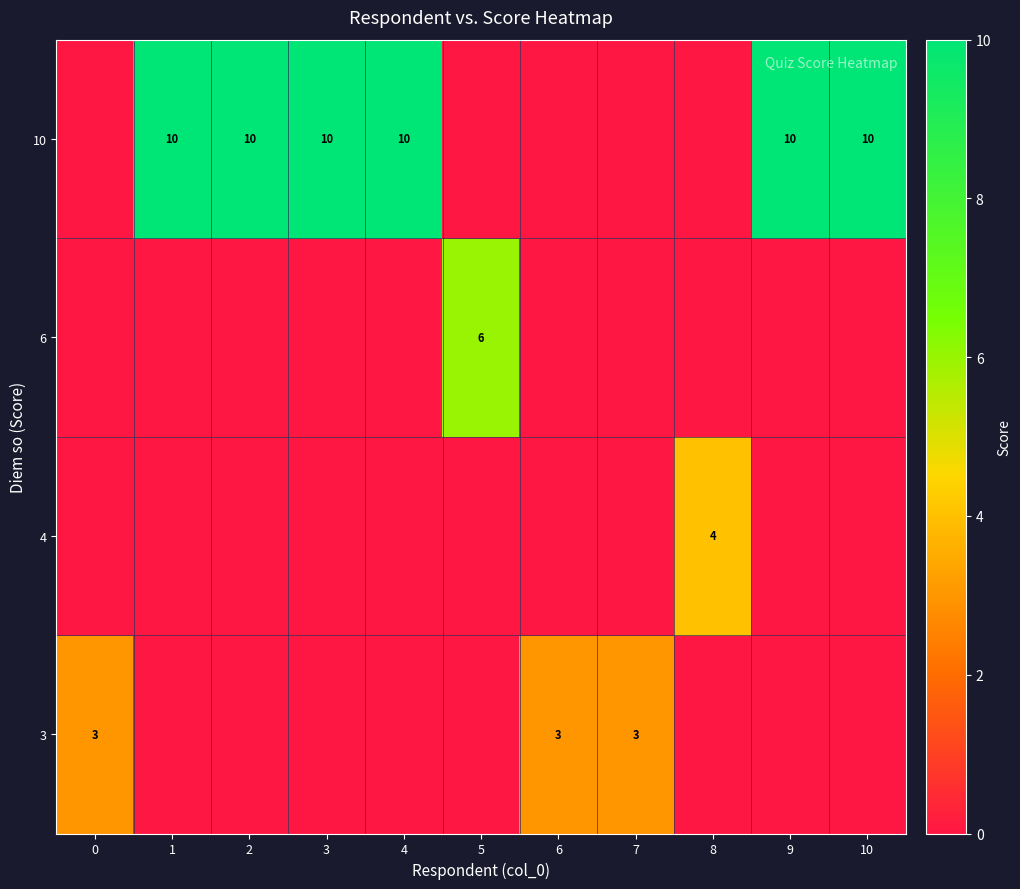

At 7, list the series in order from smallest to largest.

row_1, row_2, row_3, row_0